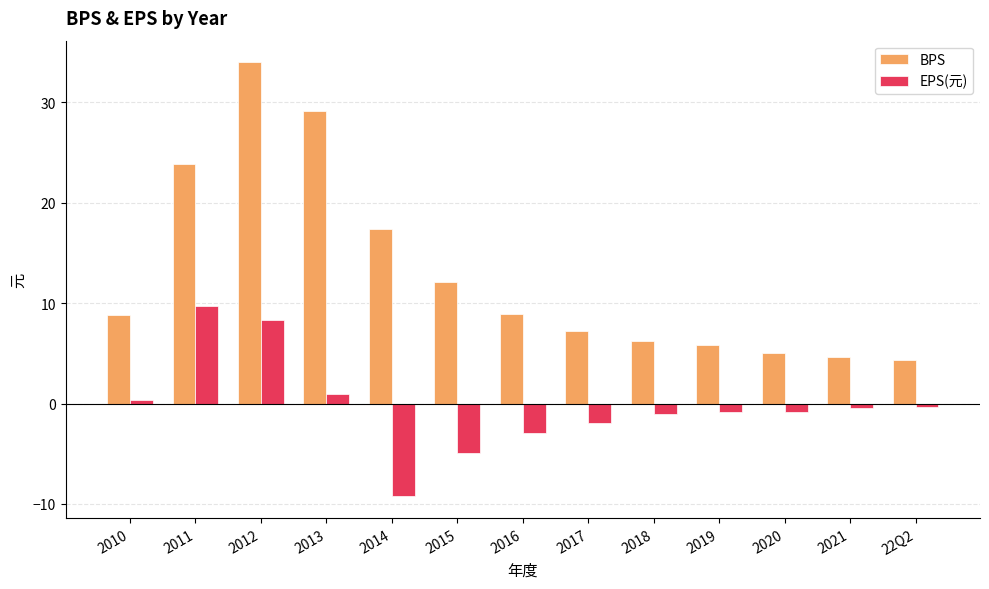

What is the difference between the maximum and minimum values in the EPS(元) series?

18.9